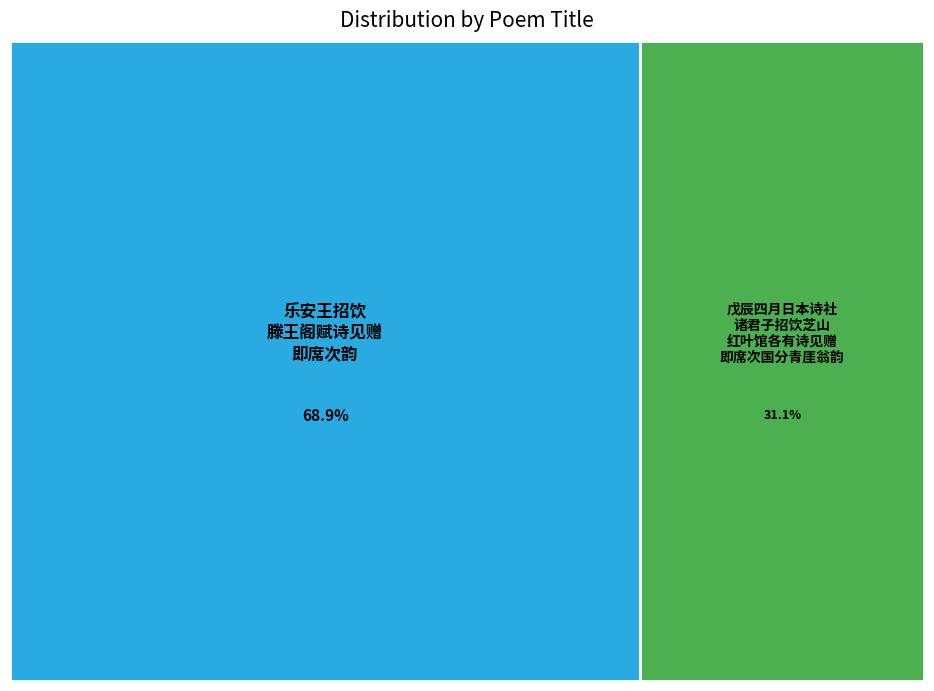

Which slice is the largest?

乐安王招饮滕王阁赋诗见赠即席次韵